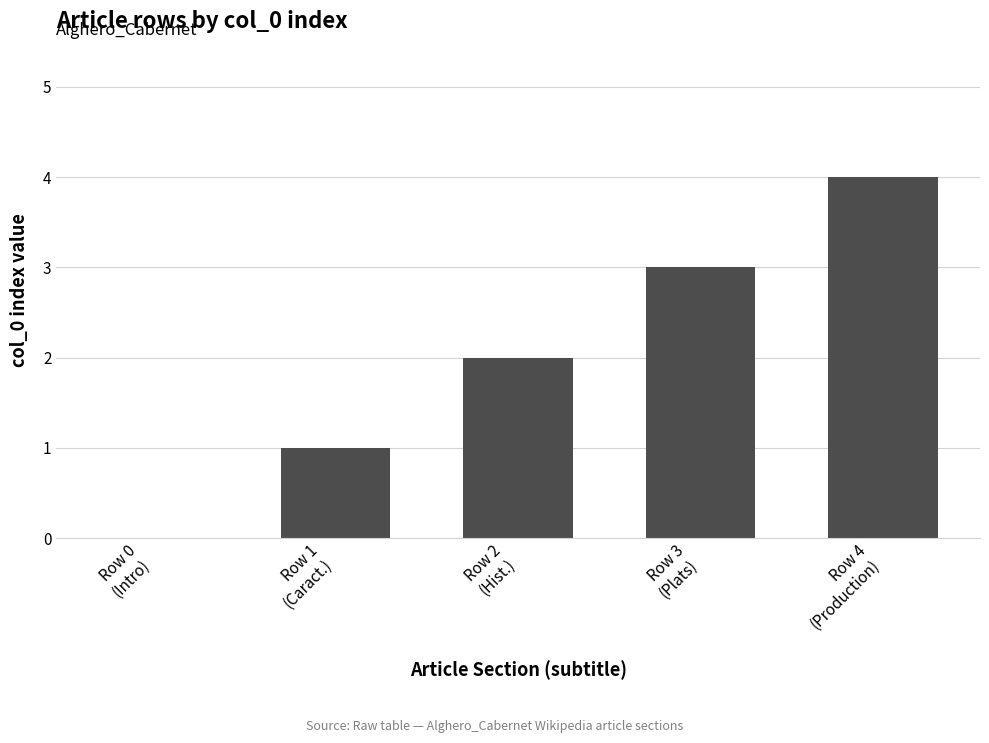

Reading right to left, list all the values displayed in this chart.

4	3	2	1	0